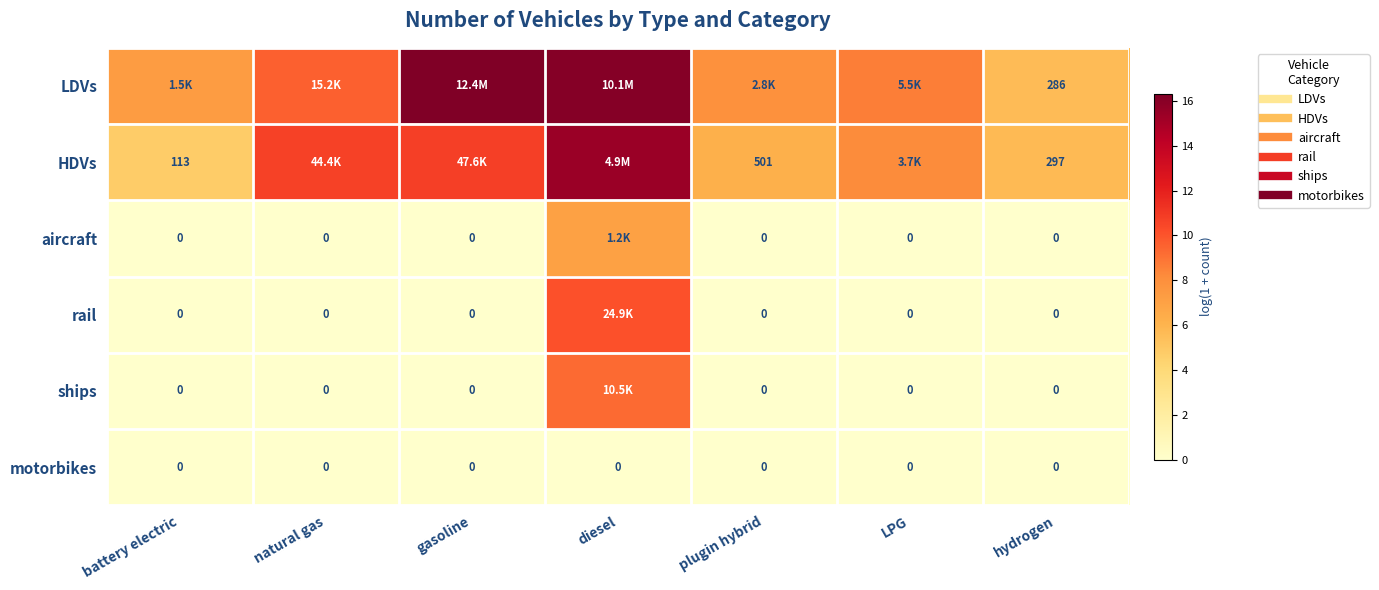

Where is ships nearest to the value 4?

battery electric